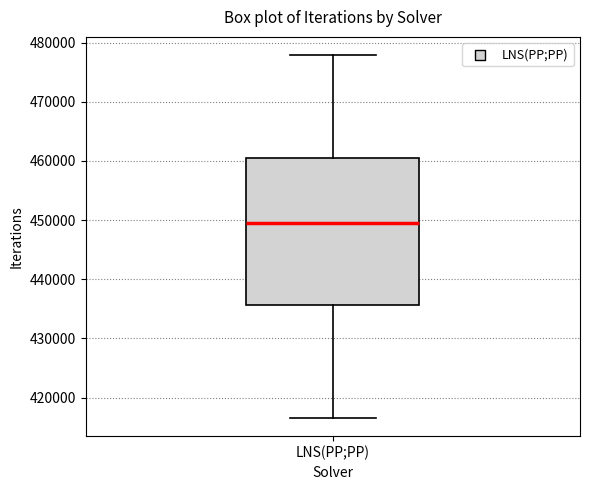

Transcribe this box plot: give where the median line is, the range the box spans, and where the two whiskers end, as read against the y-axis. The values are not printed on the chart, so give them approximately, as read against the axis.

median 450000, box 436000 to 460000, whiskers 417000 to 478000